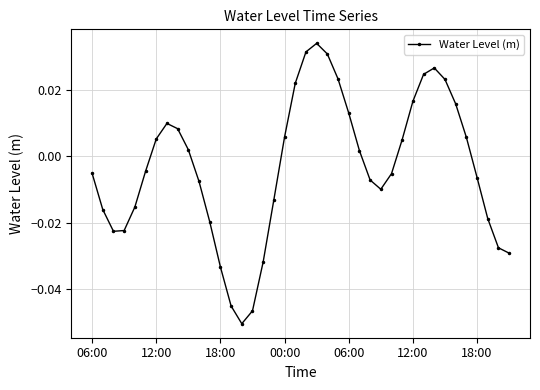

How many interior local peaks (higher than both neighbors) does the data have?

3